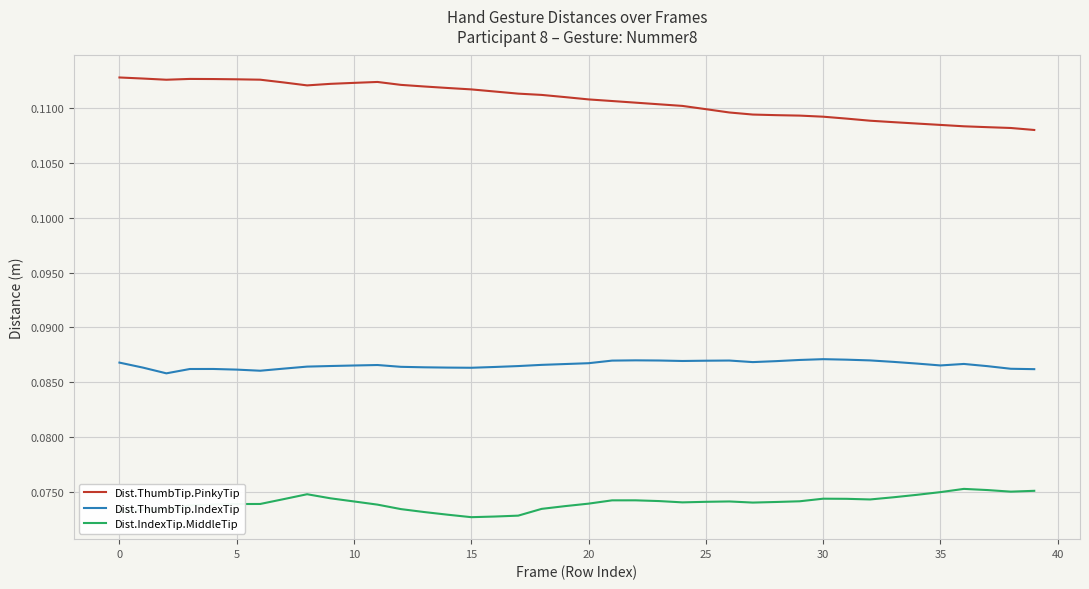

Is this an area chart (filled region under the line)?

No